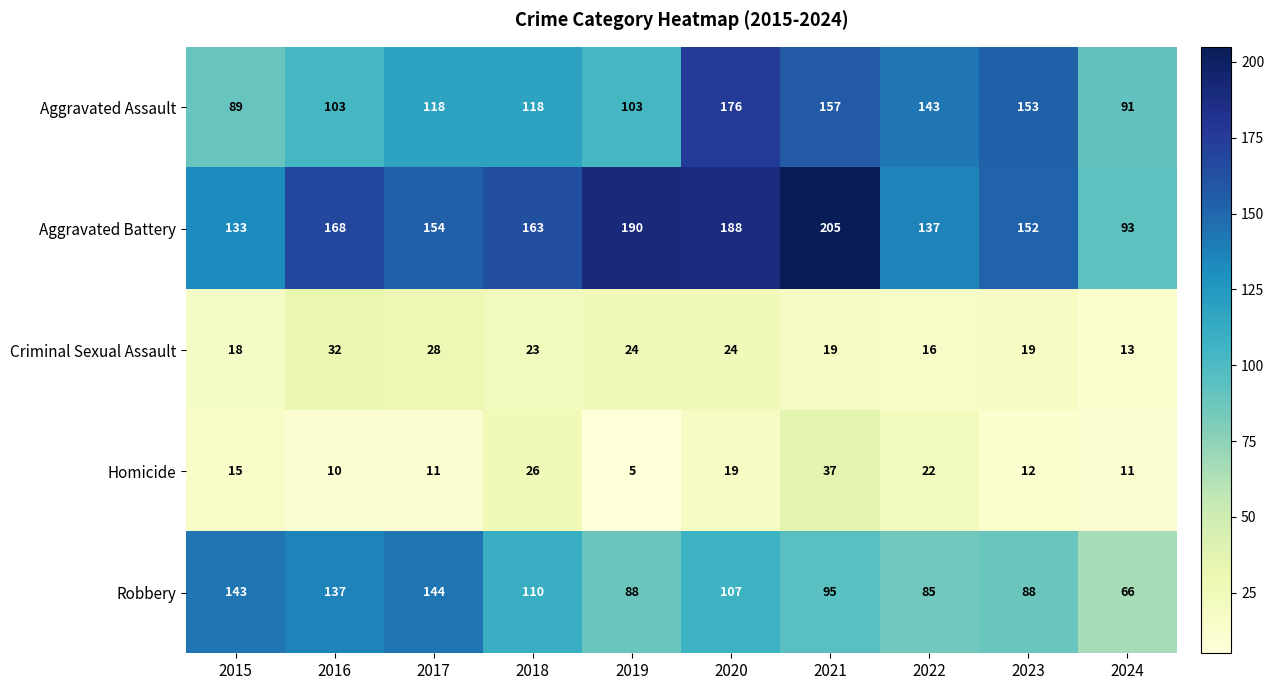

What is the approximate value of Homicide at 2021?

37